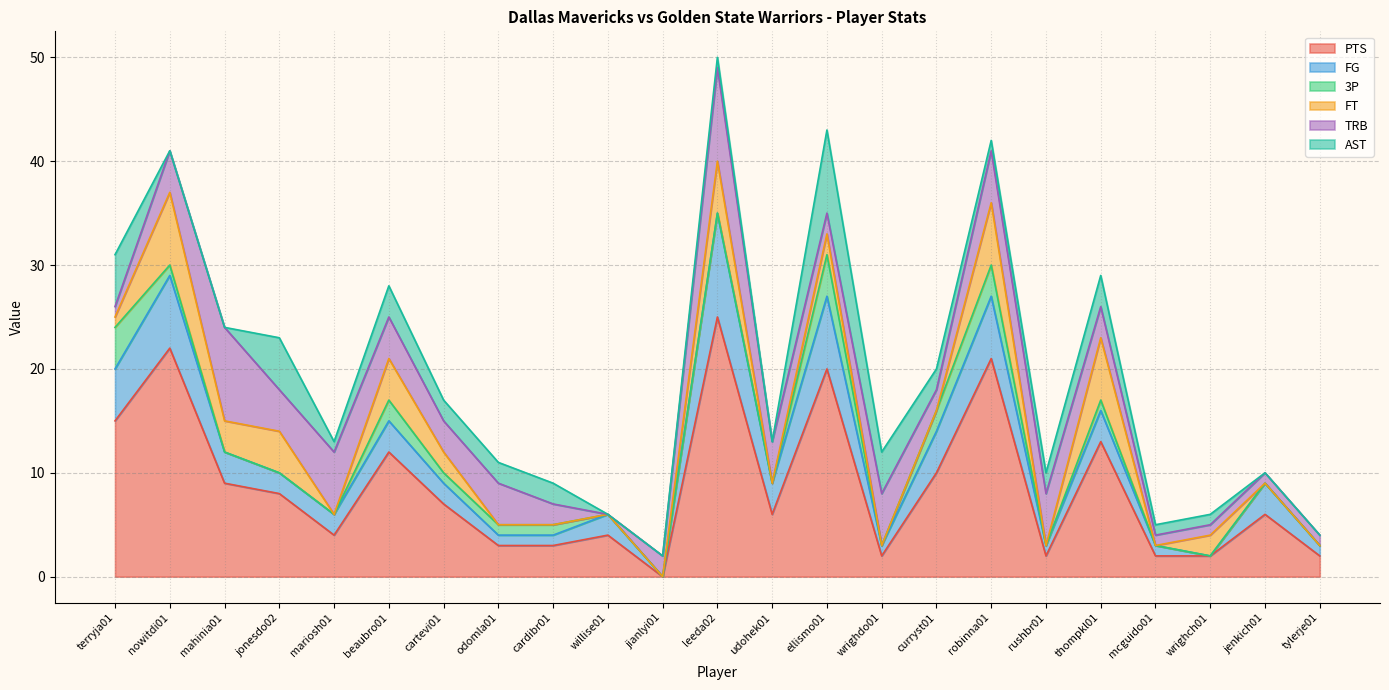

Reading right to left, list all the values displayed in this chart.

PTS: 2	6	2	2	13	2	21	10	2	20	6	25	0	4	3	3	7	12	4	8	9	22	15
FG: 1	3	0	1	3	1	6	4	1	7	3	10	0	2	1	1	2	3	2	2	3	7	5
3P: 0	0	0	0	1	0	3	2	0	4	0	0	0	0	1	1	1	2	0	0	0	1	4
FT: 0	0	2	0	6	0	6	0	0	2	0	5	0	0	0	0	2	4	0	4	3	7	1
TRB: 1	1	1	1	3	5	5	2	5	2	4	9	2	0	2	4	3	4	6	4	9	4	1
AST: 0	0	1	1	3	2	1	2	4	8	0	1	0	0	2	2	2	3	1	5	0	0	5